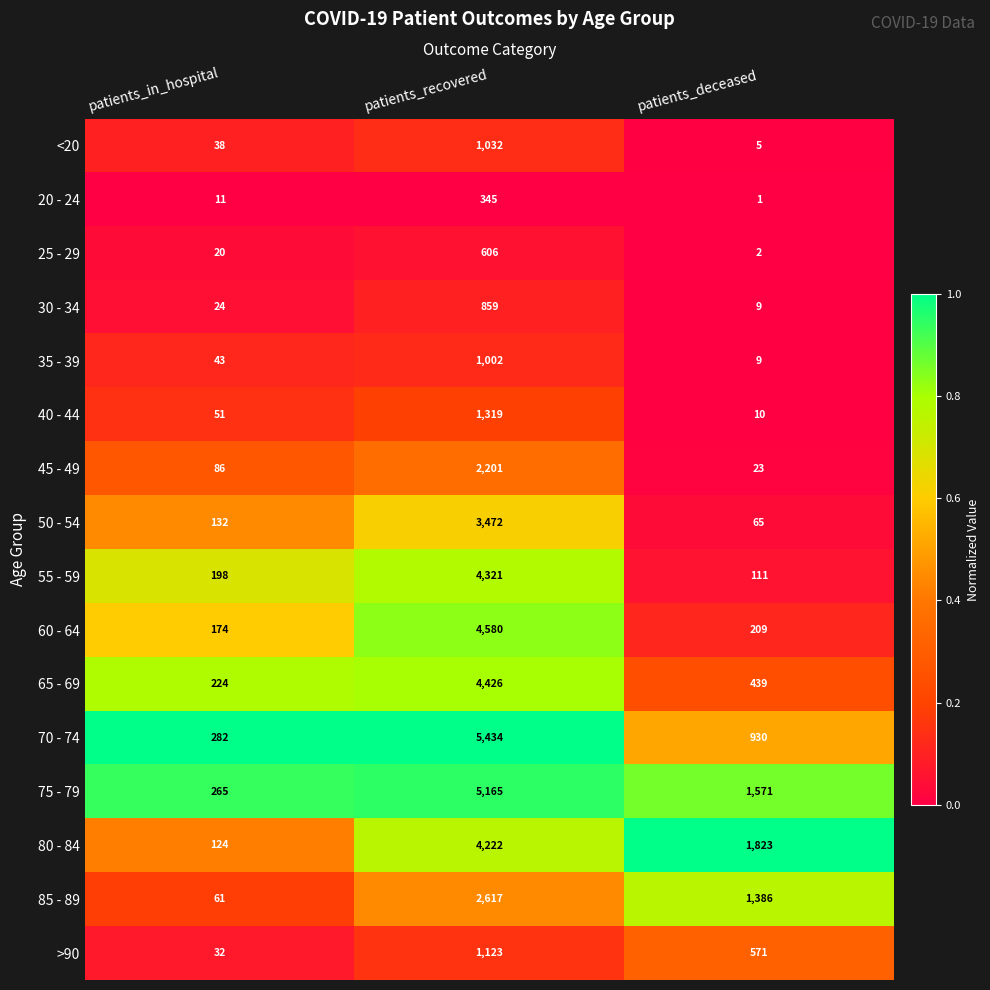

The 30 - 34 series shows 4 at patients_deceased. True or false?

False